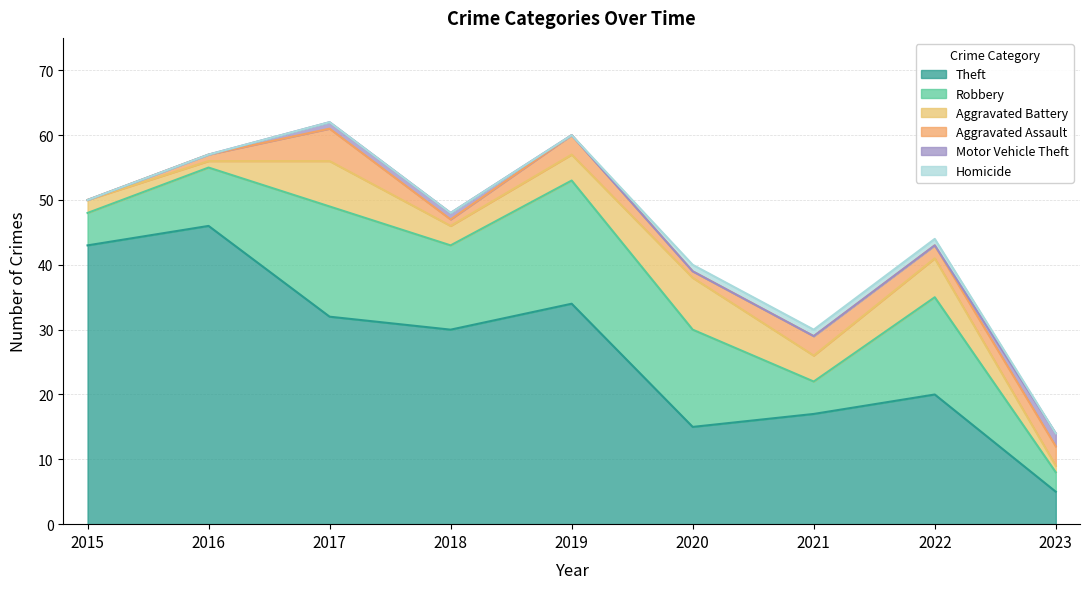

Where do Motor Vehicle Theft and Homicide first cross each other?

2022 and 2023